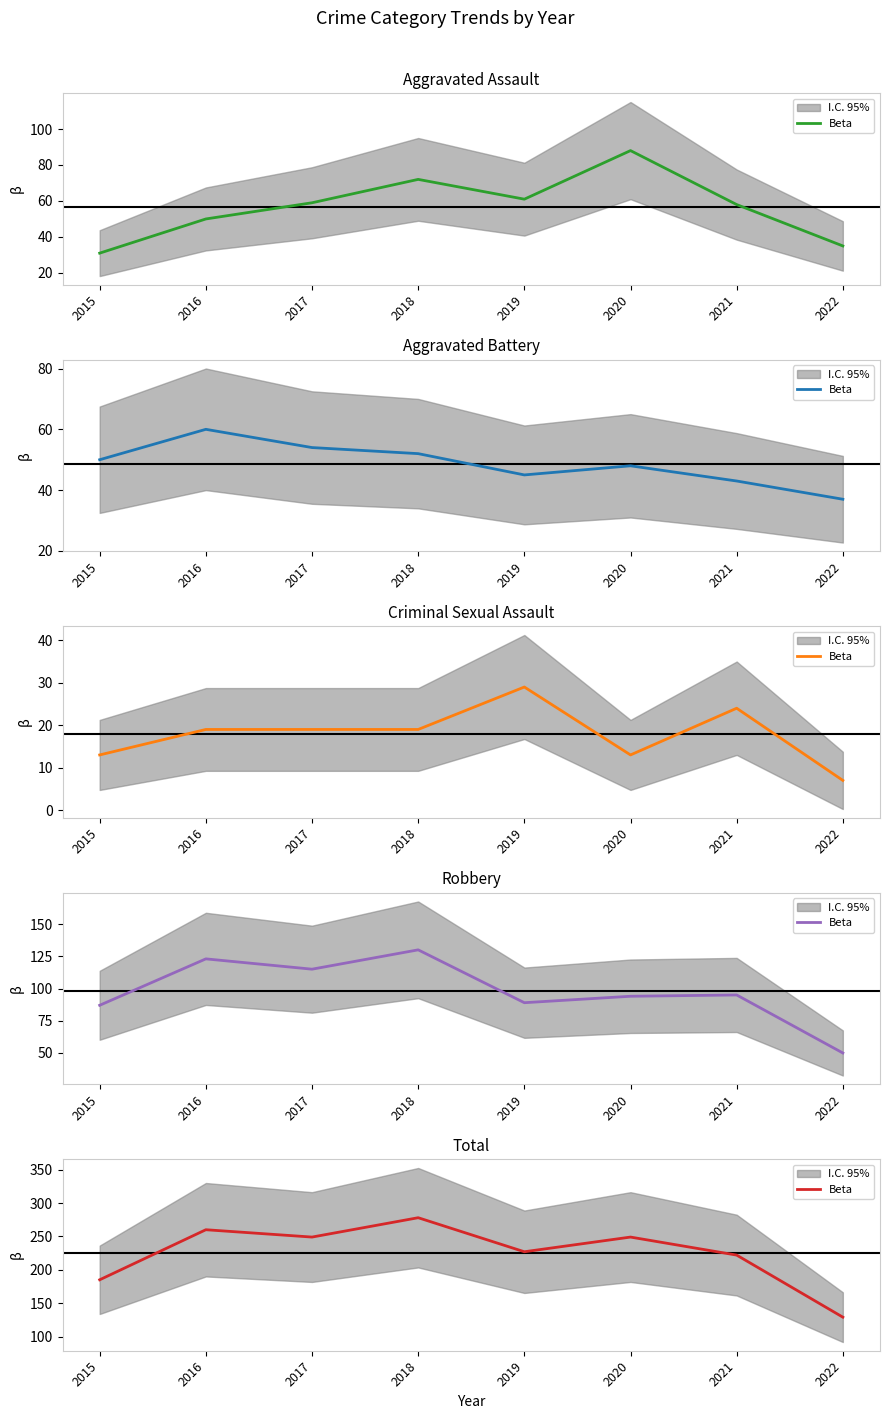

What is the approximate value at 2020?

249